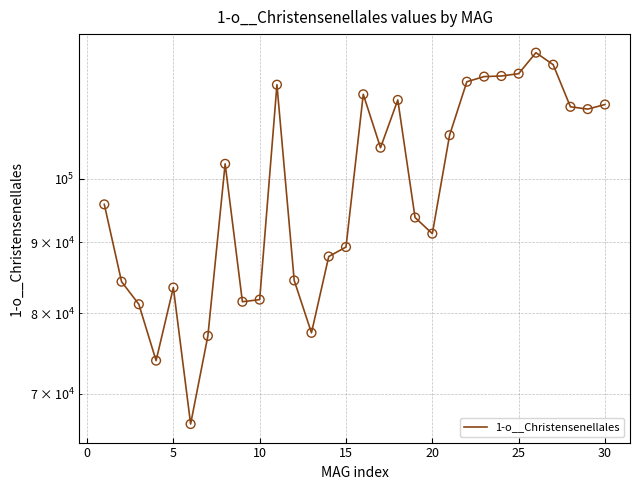

Approximately how many times larger is the value at 25 compared to 20?

1.3